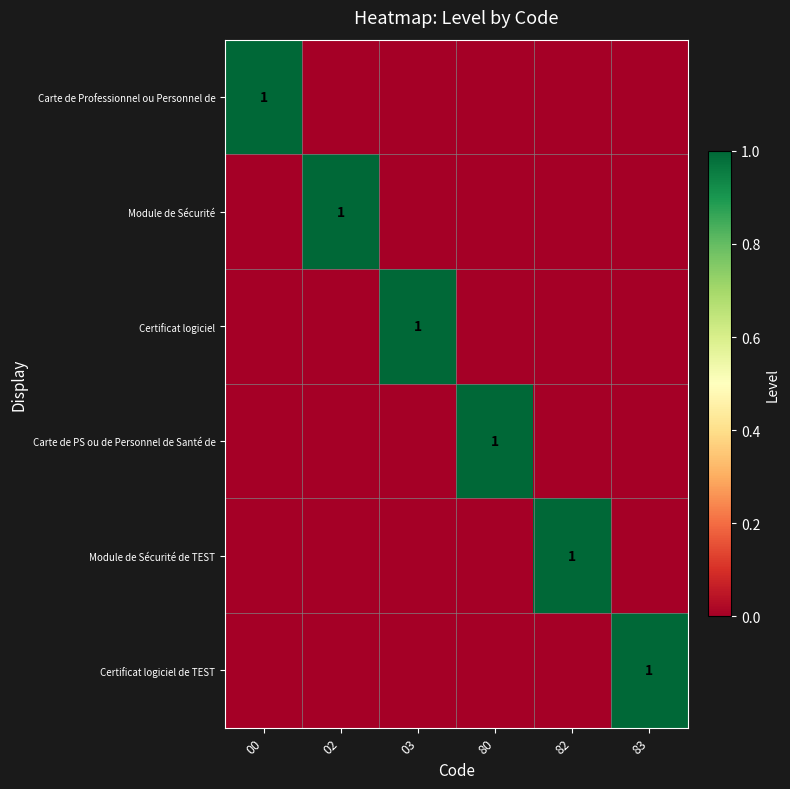

At how many categories does at least one series exceed 0?

6